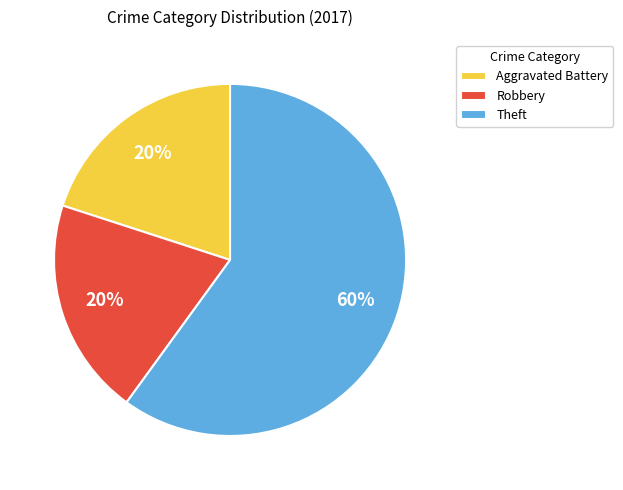

To the nearest percent, what portion does Robbery represent?

20%